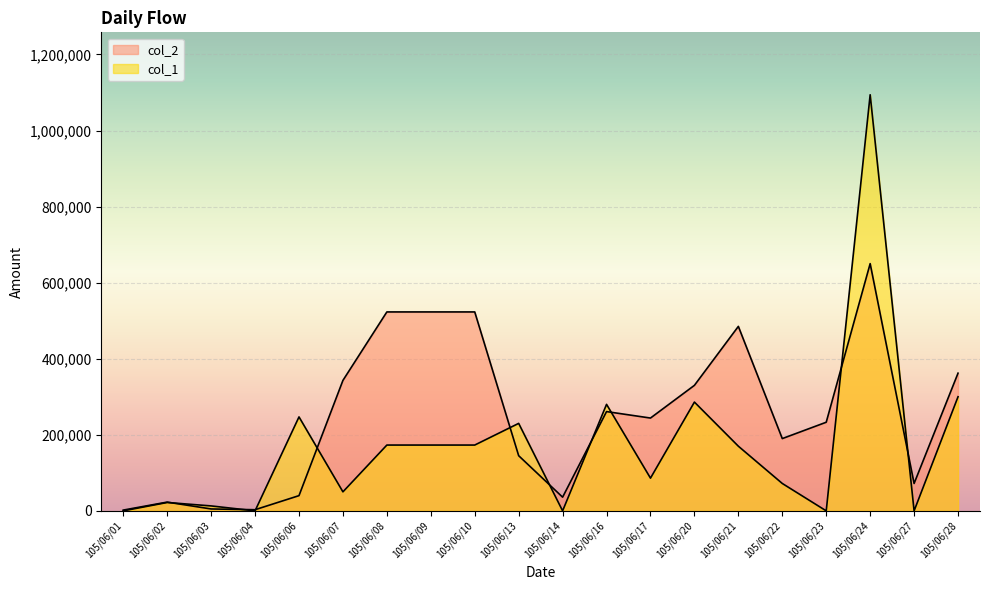

Between 105/06/23 and 105/06/14, which is larger?

105/06/23